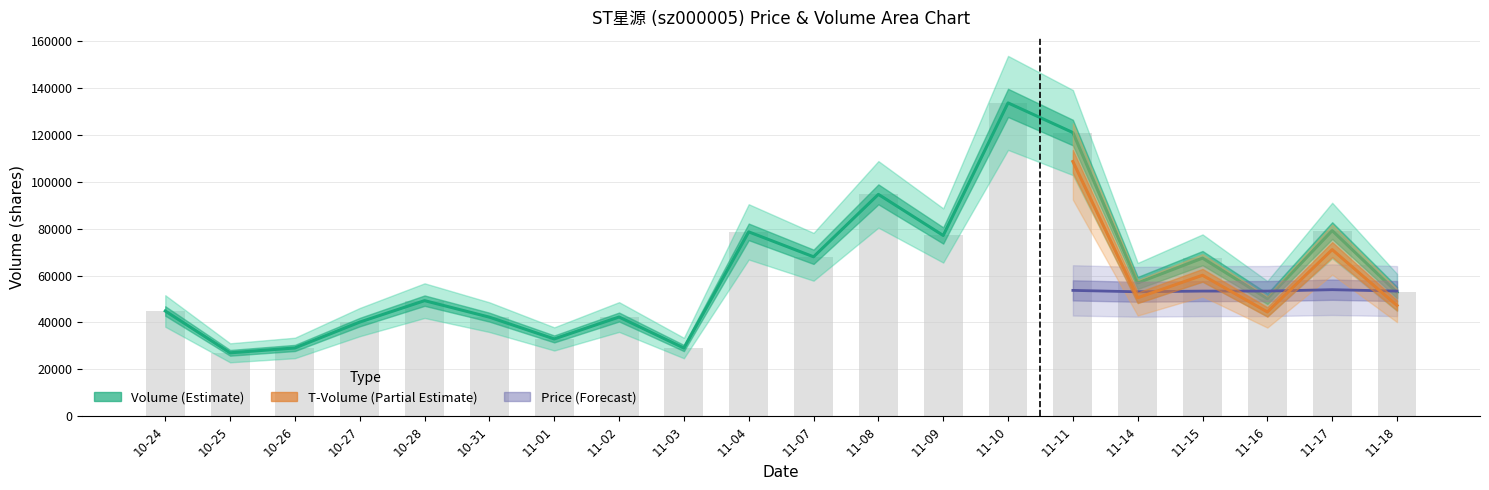

Which series has the widest spread of values?

volume